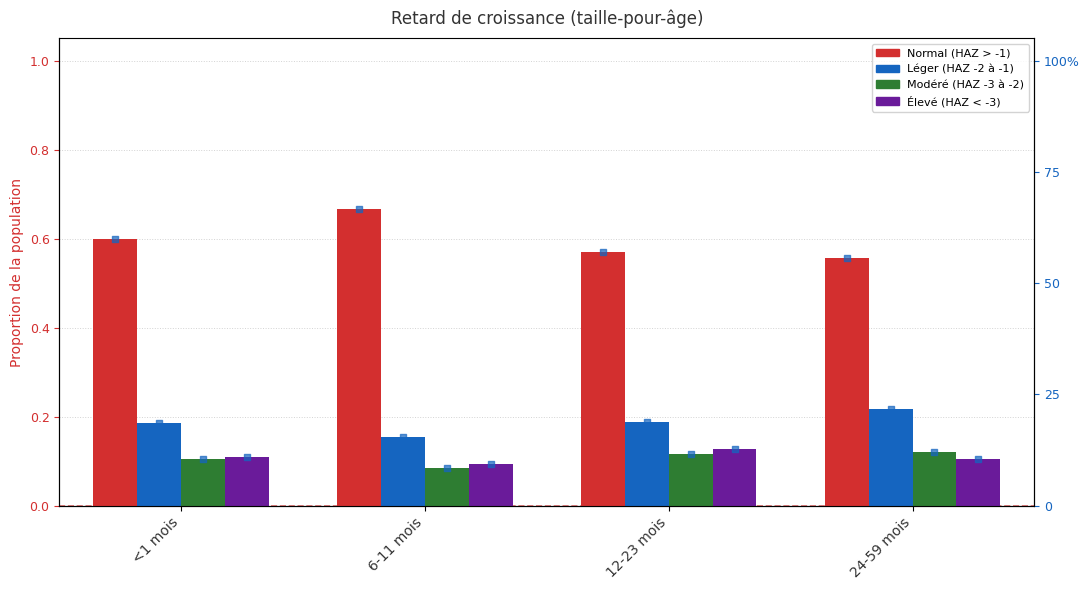

Which series contains the highest Y value?

Normal (HAZ > -1)